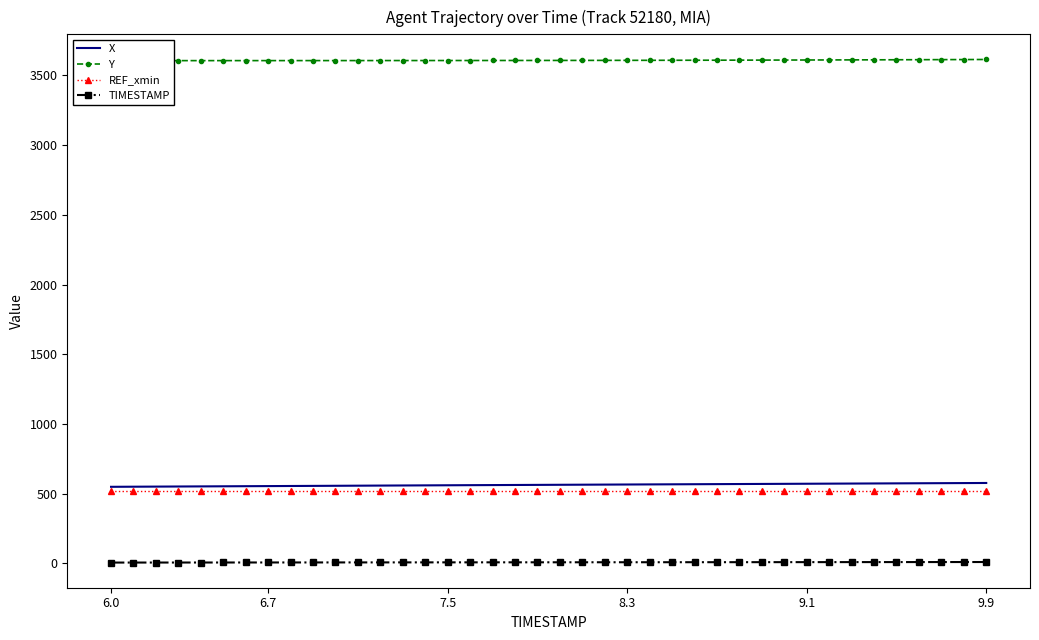

Does the chart have visible grid lines?

No